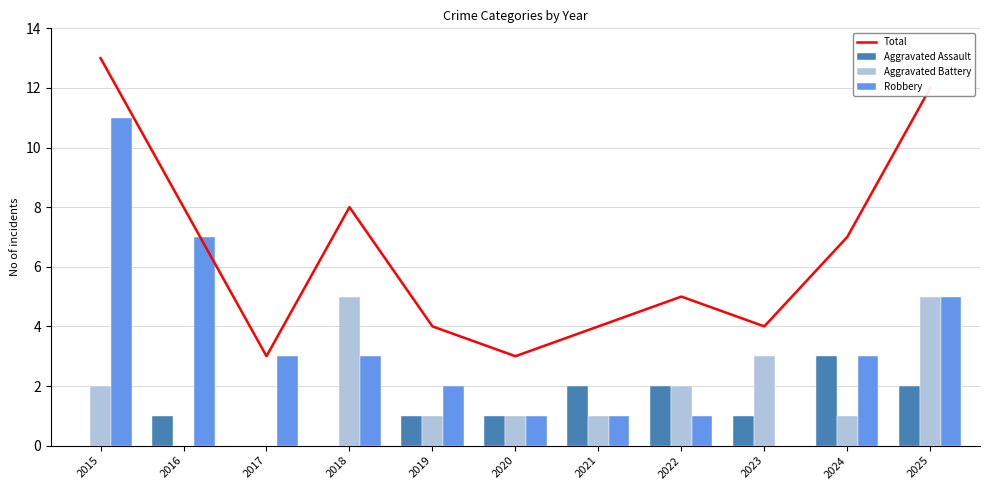

List the labels in order of Robbery value, smallest first.

2023, 2020, 2021, 2022, 2019, 2017, 2018, 2024, 2025, 2016, 2015